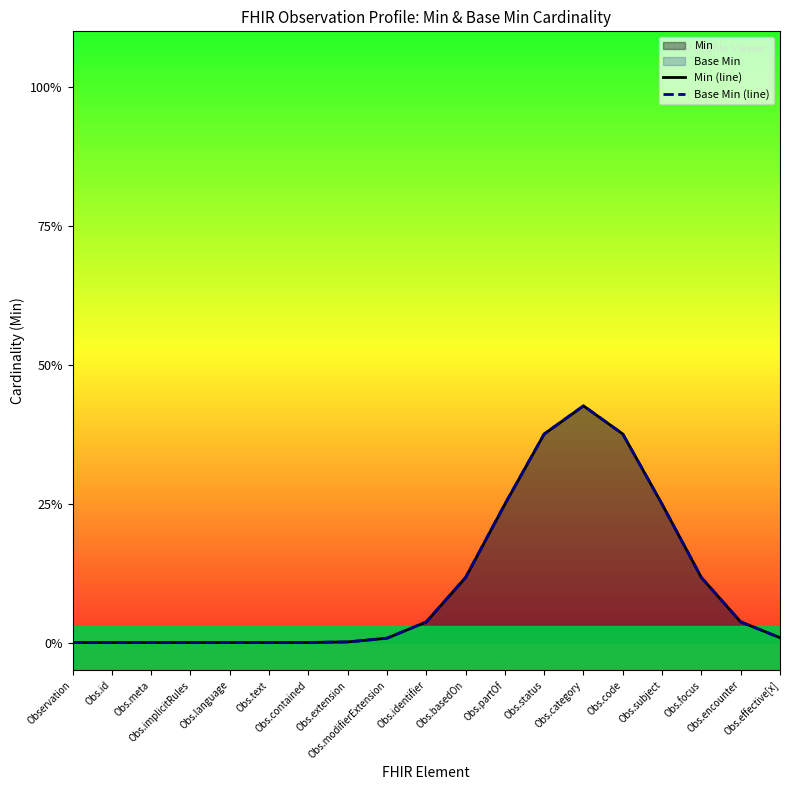

Reading left to right, transcribe all the data shown in this chart.

Min (line): Observation=0.0	Obs.id=0.0	Obs.meta=0.0	Obs.implicitRules=0.0	Obs.language=0.0	Obs.text=0.0	Obs.contained=0.0	Obs.extension=0.0	Obs.modifierExtension=0.0	Obs.identifier=0.0	Obs.basedOn=0.1	Obs.partOf=0.2	Obs.status=0.4	Obs.category=0.4	Obs.code=0.4	Obs.subject=0.2	Obs.focus=0.1	Obs.encounter=0.0	Obs.effective[x]=0.0
Base Min (line): Observation=0.0	Obs.id=0.0	Obs.meta=0.0	Obs.implicitRules=0.0	Obs.language=0.0	Obs.text=0.0	Obs.contained=0.0	Obs.extension=0.0	Obs.modifierExtension=0.0	Obs.identifier=0.0	Obs.basedOn=0.1	Obs.partOf=0.2	Obs.status=0.4	Obs.category=0.4	Obs.code=0.4	Obs.subject=0.2	Obs.focus=0.1	Obs.encounter=0.0	Obs.effective[x]=0.0